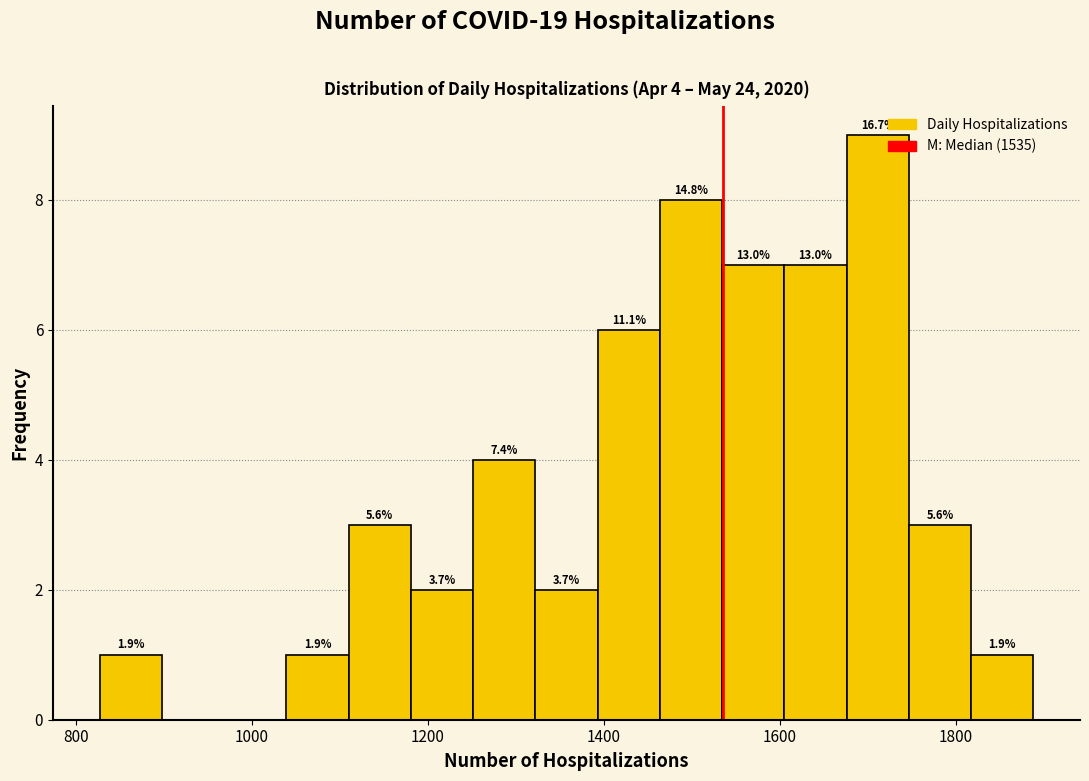

Around what value on the x-axis is the tallest bar? Give the approximate position of its centre, as read against the axis.

1720